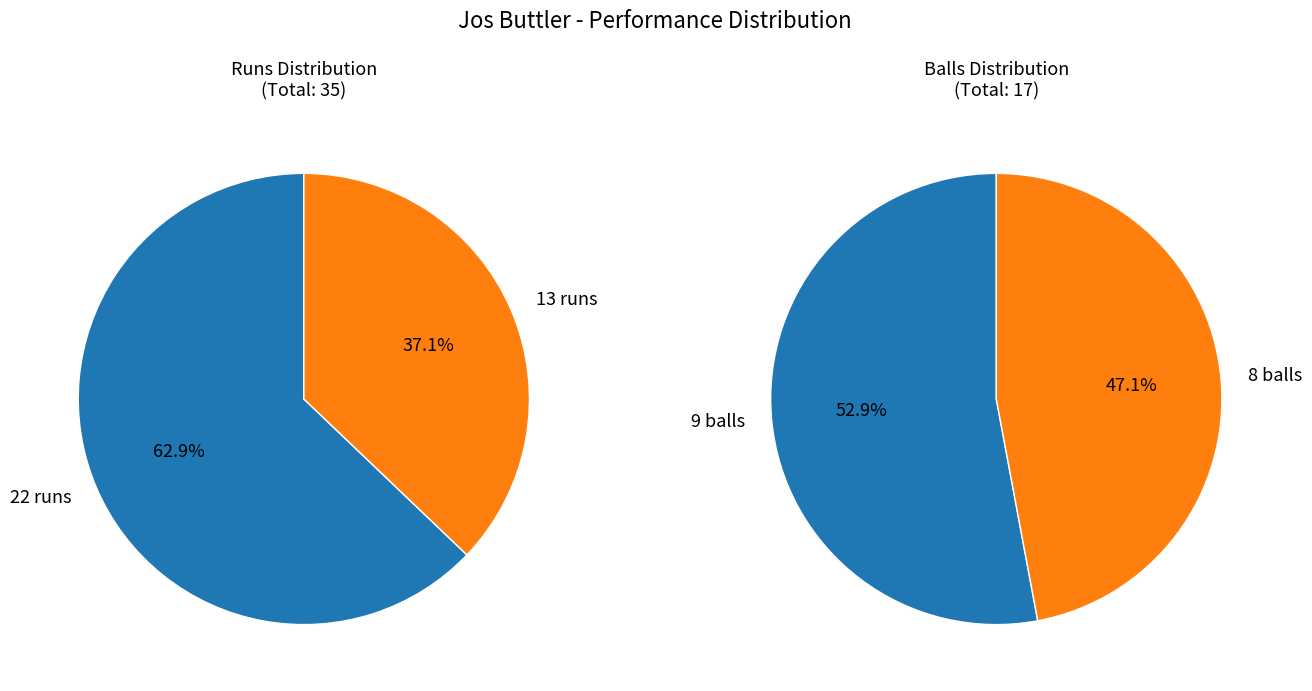

What is the spread (max minus min) of values at balls?

1